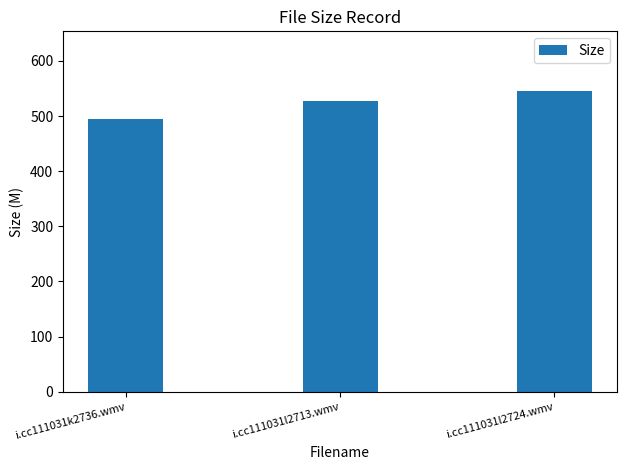

What is the approximate value at i.cc111031k2736.wmv?

495.5